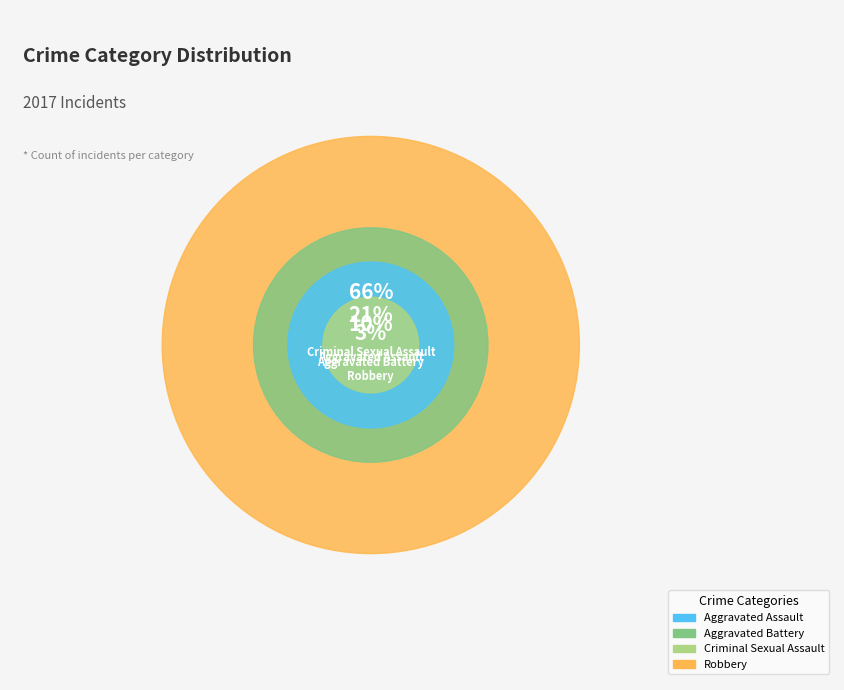

What is the ratio of the value at Robbery to the value at Aggravated Assault?

6.3